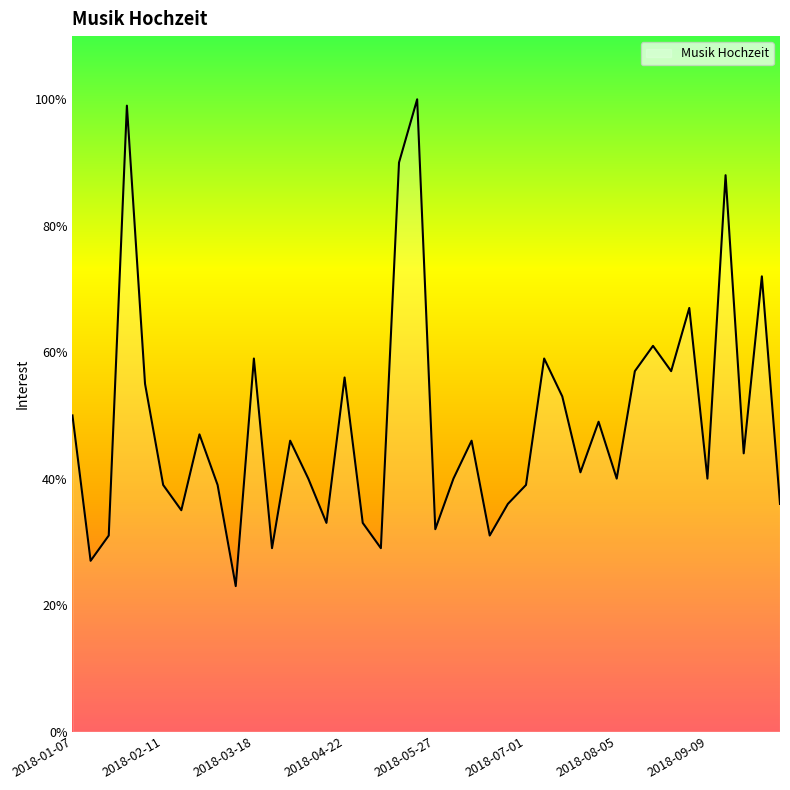

What is the difference between the maximum and minimum values?

77